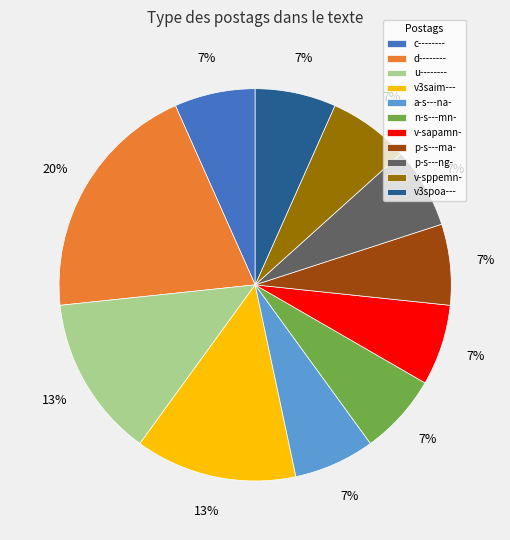

To the nearest percent, what is the difference between the largest and smallest slice percentages?

13%